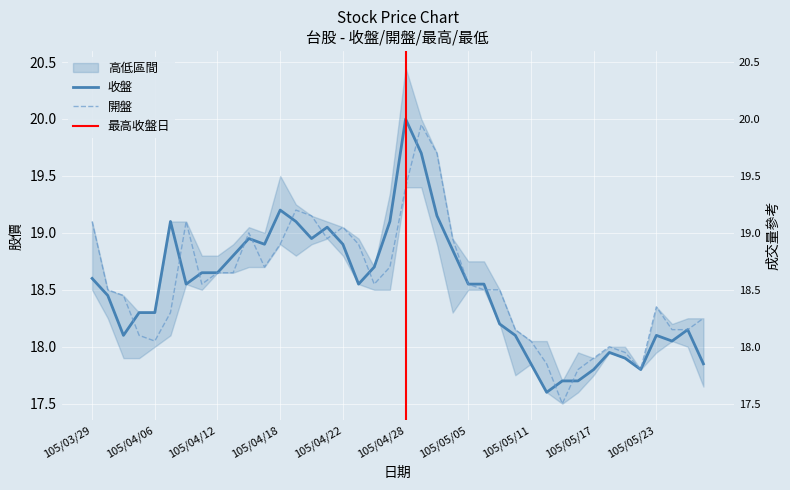

What is the label of the 39th point from the right?

105/03/30